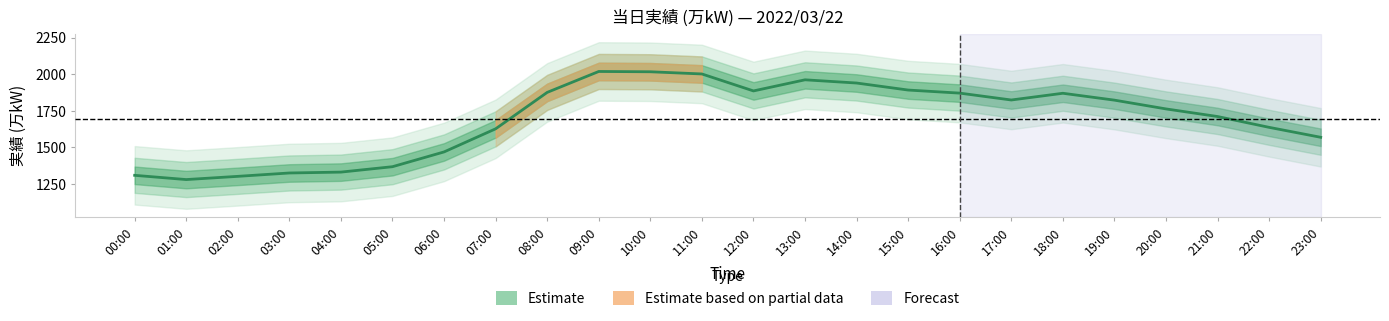

What is the minimum value shown in the chart?

1279